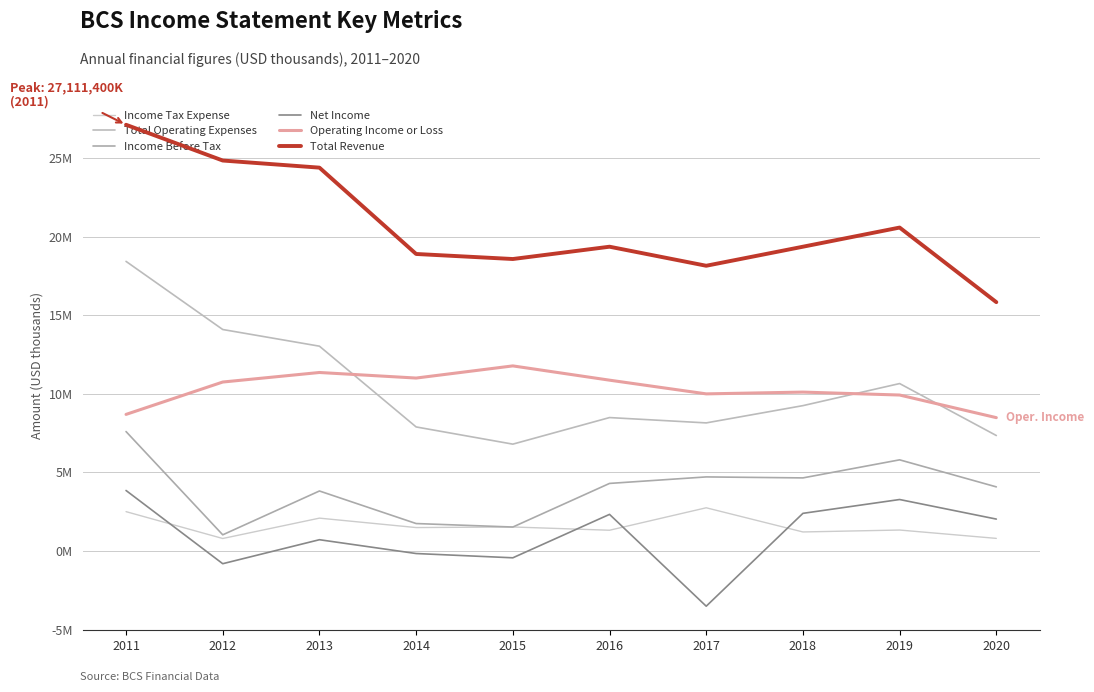

At 2013, list the series in order from smallest to largest.

Net Income, Income Tax Expense, Income Before Tax, Operating Income or Loss, Total Operating Expenses, Total Revenue